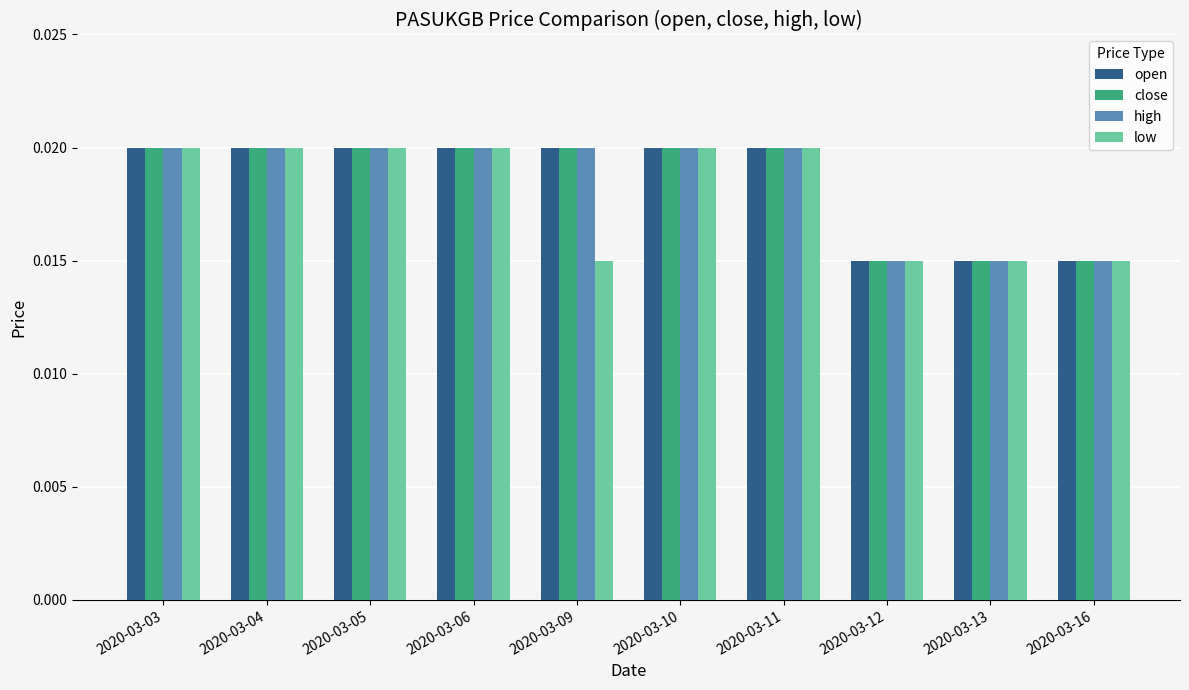

What is the total value across all series at 2020-03-16?

0.1